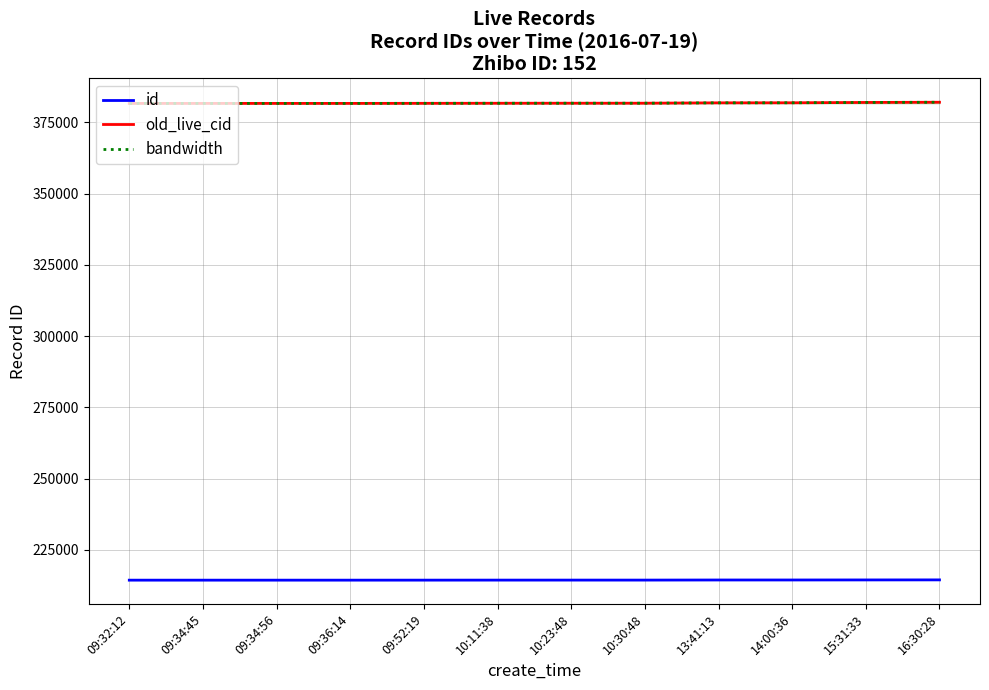

What is the maximum value shown in the chart?

382080